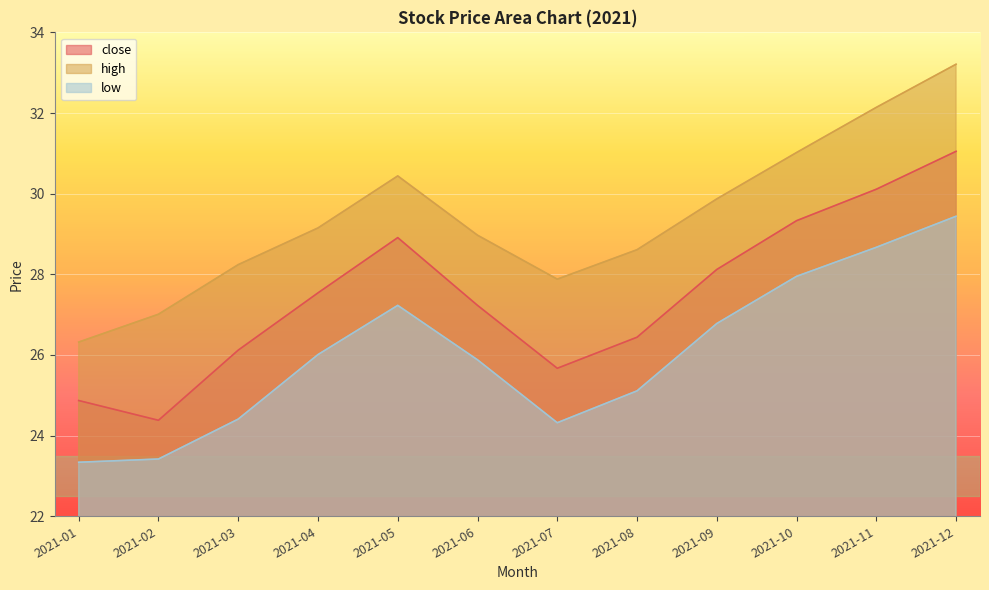

True or false: low and close cross at least once.

False